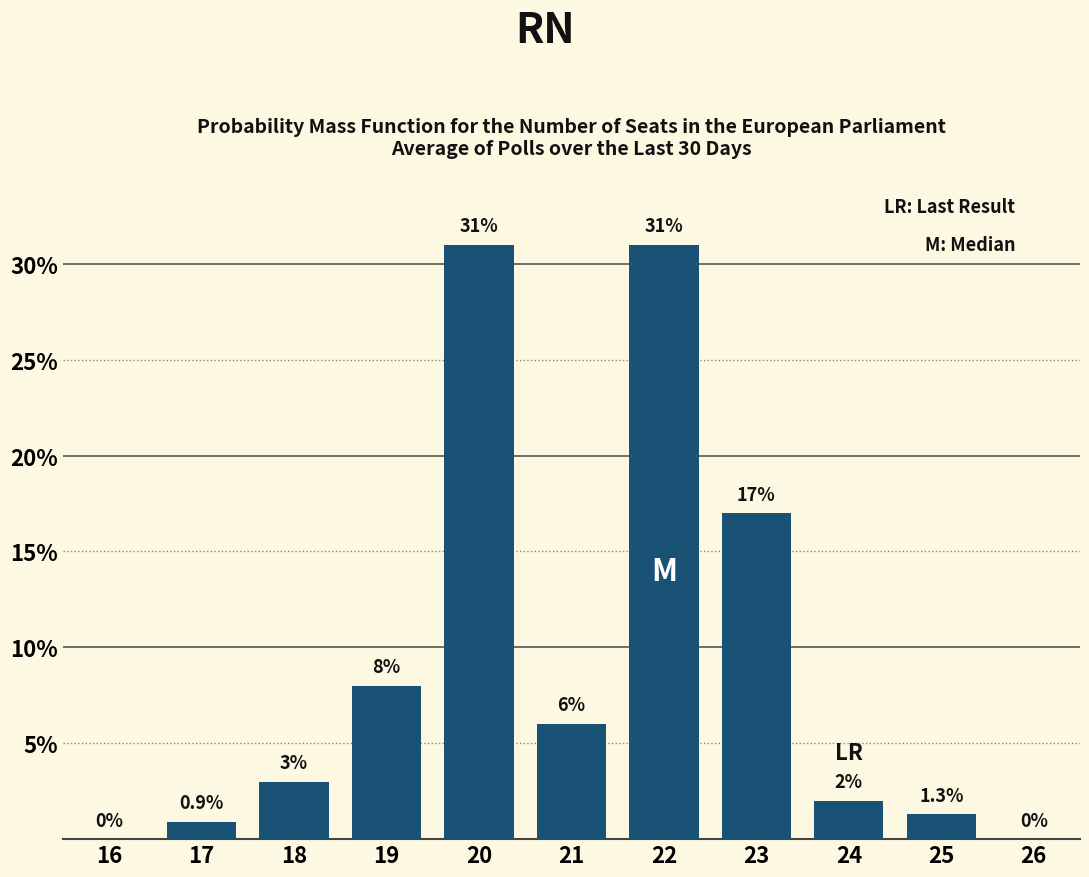

Reading left to right, what are all the values shown in this chart?

16=0.0	17=0.9	18=3.0	19=8.0	20=31.0	21=6.0	22=31.0	23=17.0	24=2.0	25=1.3	26=0.0